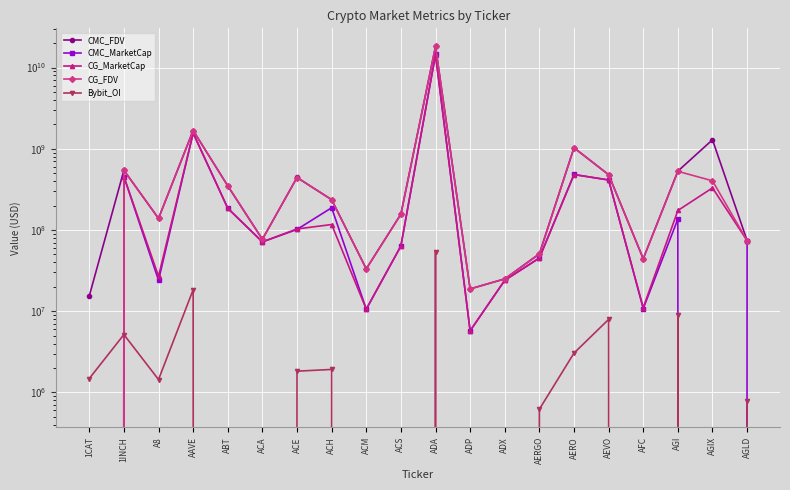

True or false: Bybit_OI has more than 0 interior local peaks.

True